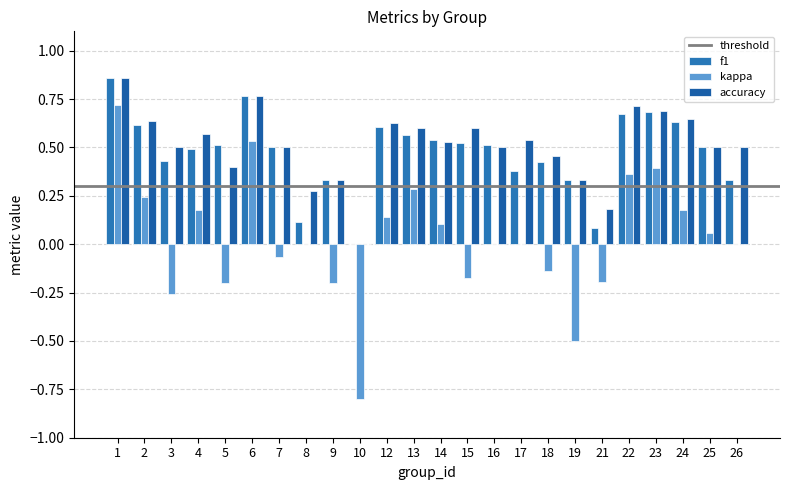

Reading left to right, list all the values displayed in this chart.

f1: 0.9	0.6	0.4	0.5	0.5	0.8	0.5	0.1	0.3	0.0	0.6	0.6	0.5	0.5	0.5	0.4	0.4	0.3	0.1	0.7	0.7	0.6	0.5	0.3
kappa: 0.7	0.2	-0.3	0.2	-0.2	0.5	-0.1	0.0	-0.2	-0.8	0.1	0.3	0.1	-0.2	0.0	0.0	-0.1	-0.5	-0.2	0.4	0.4	0.2	0.1	0.0
accuracy: 0.9	0.6	0.5	0.6	0.4	0.8	0.5	0.3	0.3	0.0	0.6	0.6	0.5	0.6	0.5	0.5	0.5	0.3	0.2	0.7	0.7	0.6	0.5	0.5